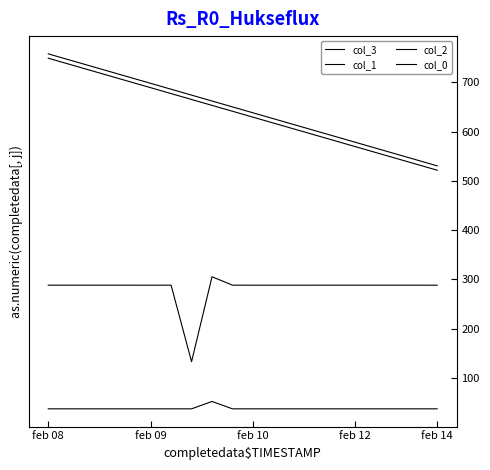

True or false: col_2 and col_1 intersect in this chart.

False